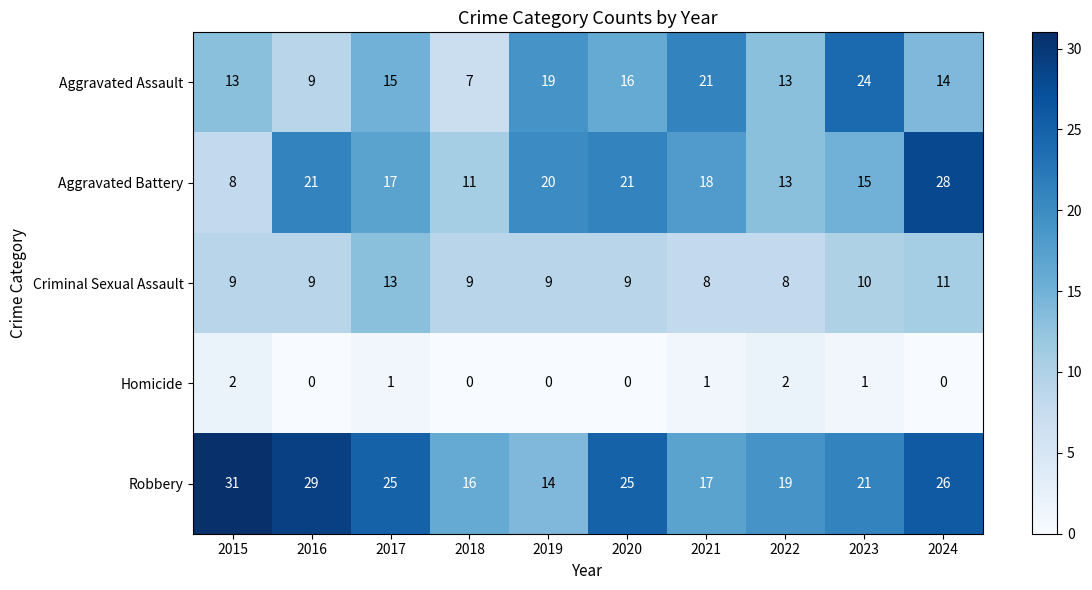

What is the total value across all series at 2020?

71